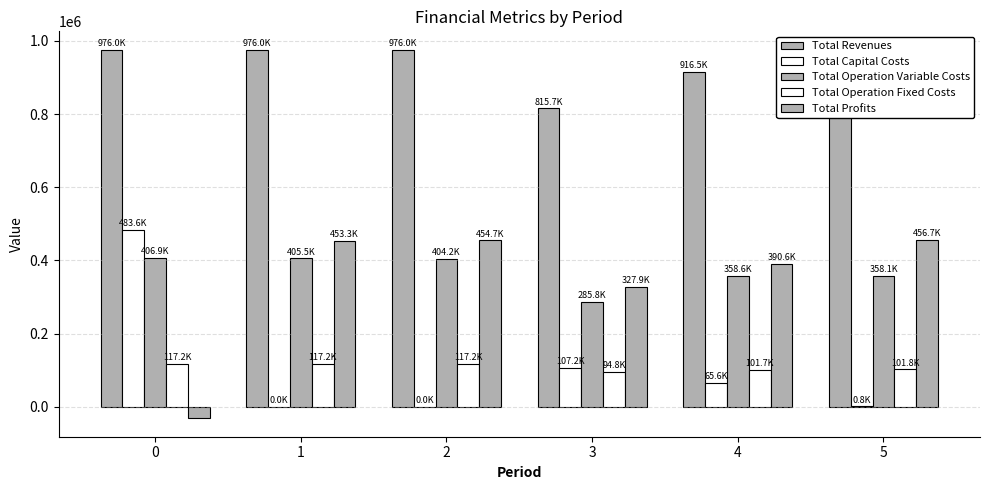

List the series in order of their peak value, highest first.

Total Revenues, Total Capital Costs, Total Profits, Total Operation Variable Costs, Total Operation Fixed Costs